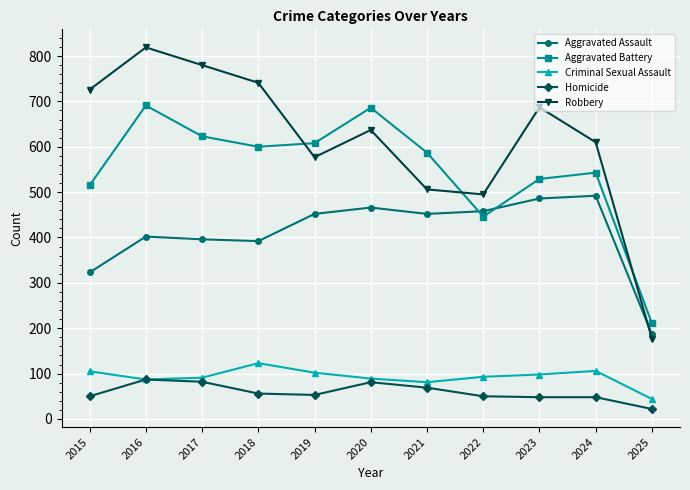

At which category is the sum across all series the highest?

2016